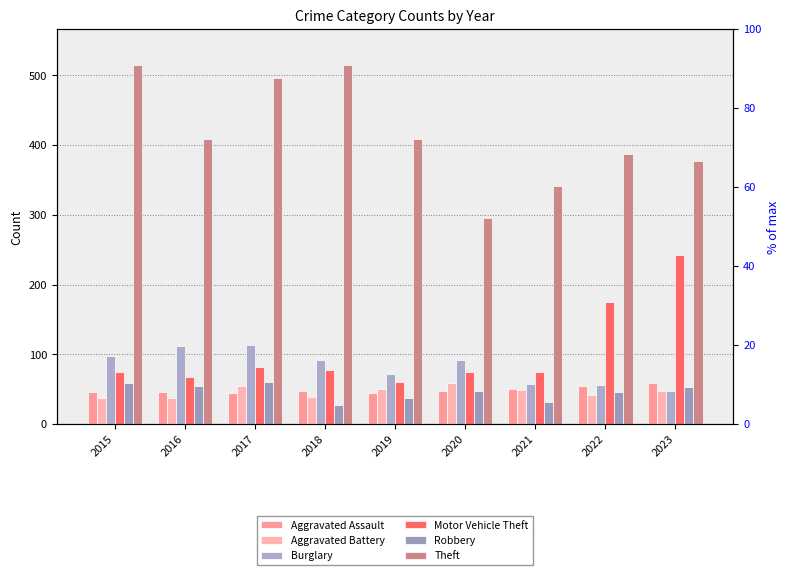

Which series has the largest range (max minus min)?

Theft